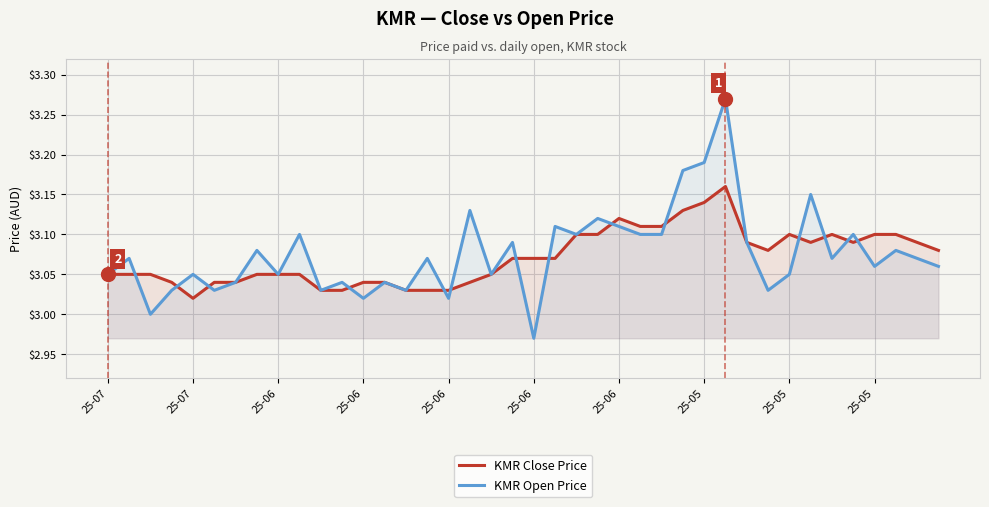

After their last crossing, which series has the higher values: KMR Open Price or KMR Close Price?

KMR Close Price